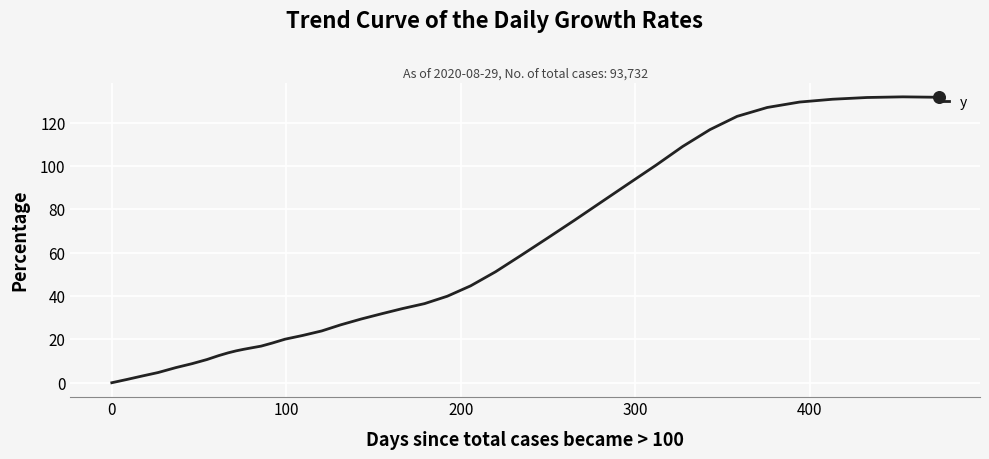

What is the greatest value displayed?

131.9